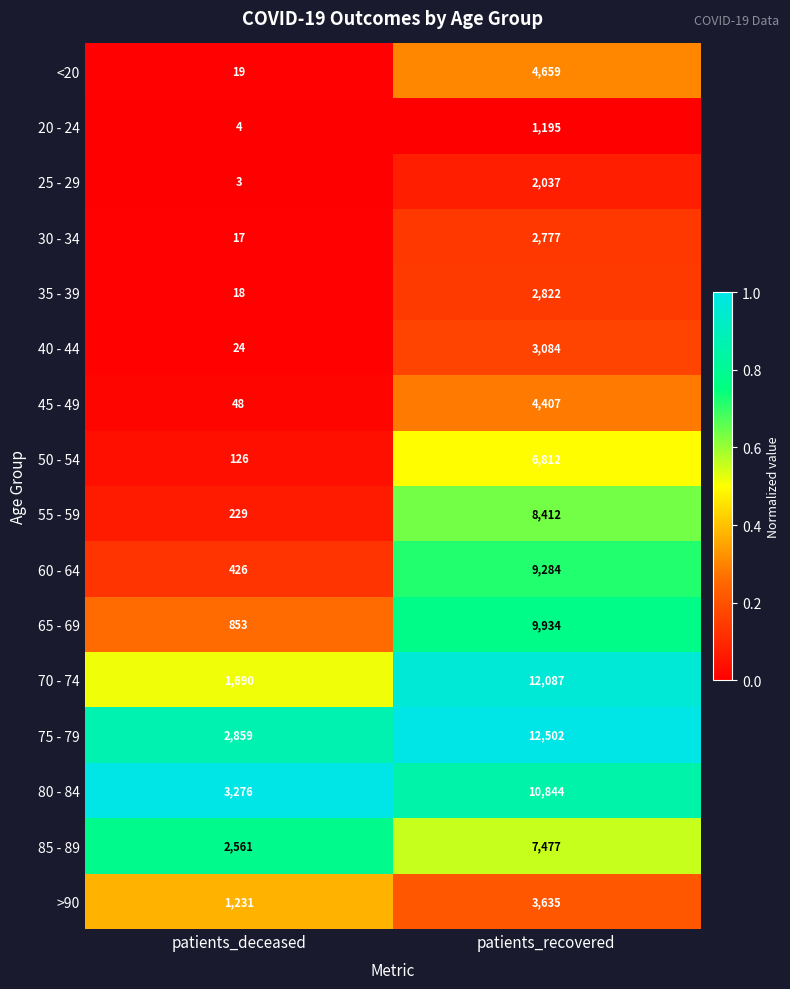

What is the total value across all series at patients_recovered?

101968